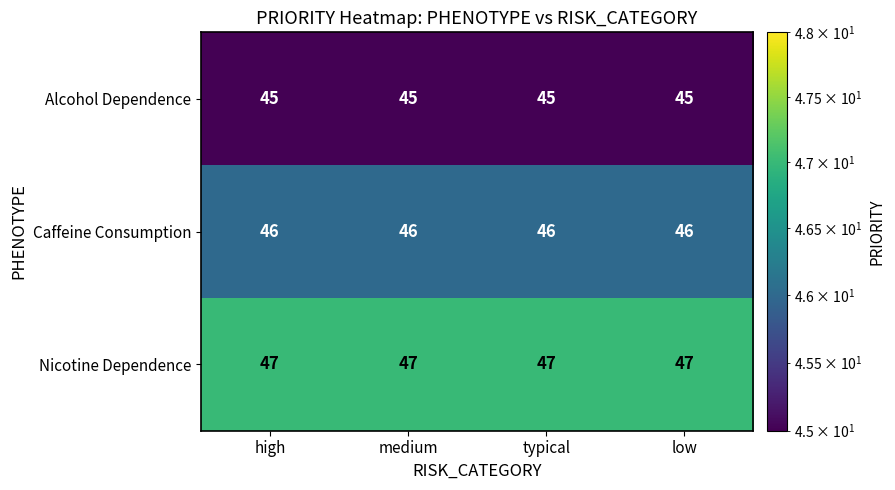

What value does the Caffeine Consumption series have at typical?

46